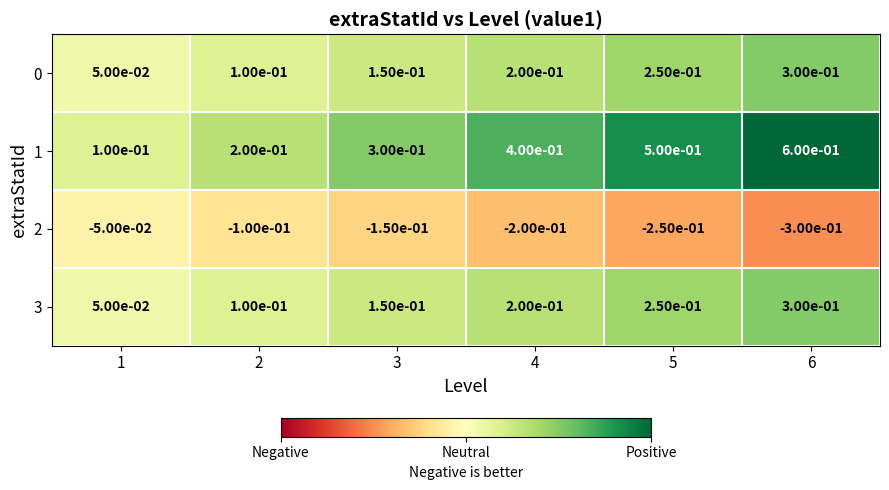

Which series has the widest spread of values?

1